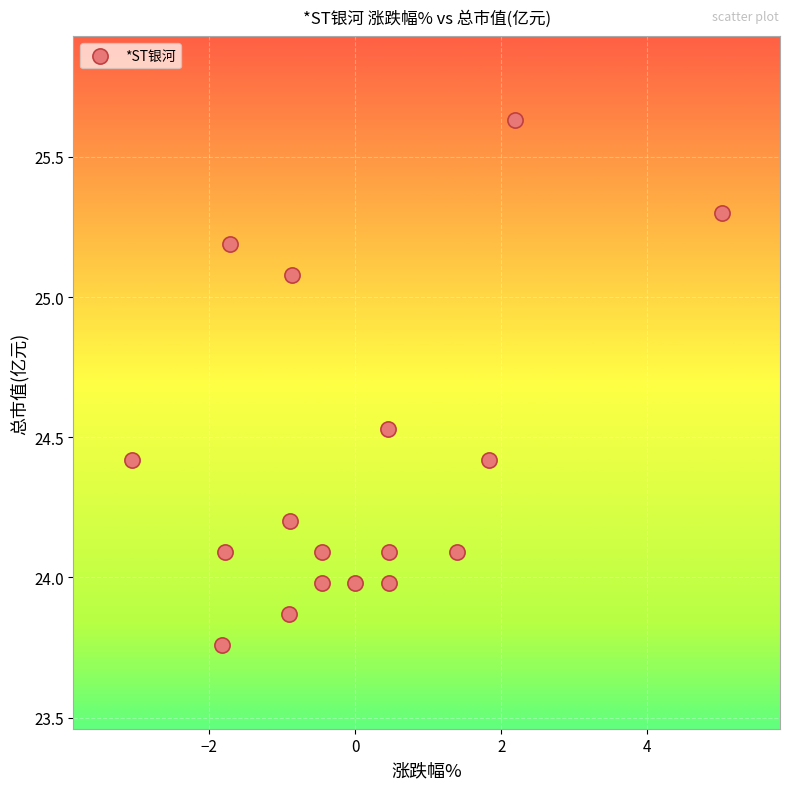

What is the range of Y values (max minus min)?

1.9